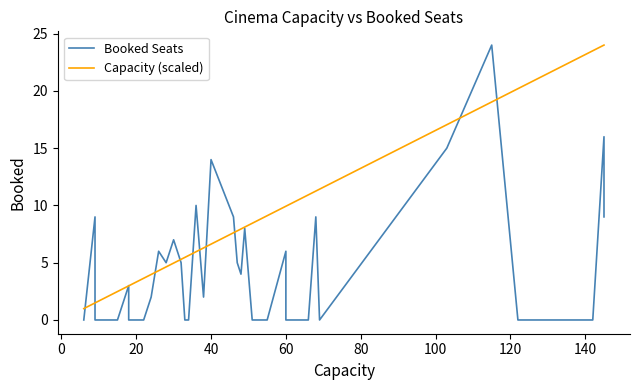

How many times do Capacity (scaled) and Booked Seats cross each other?

12